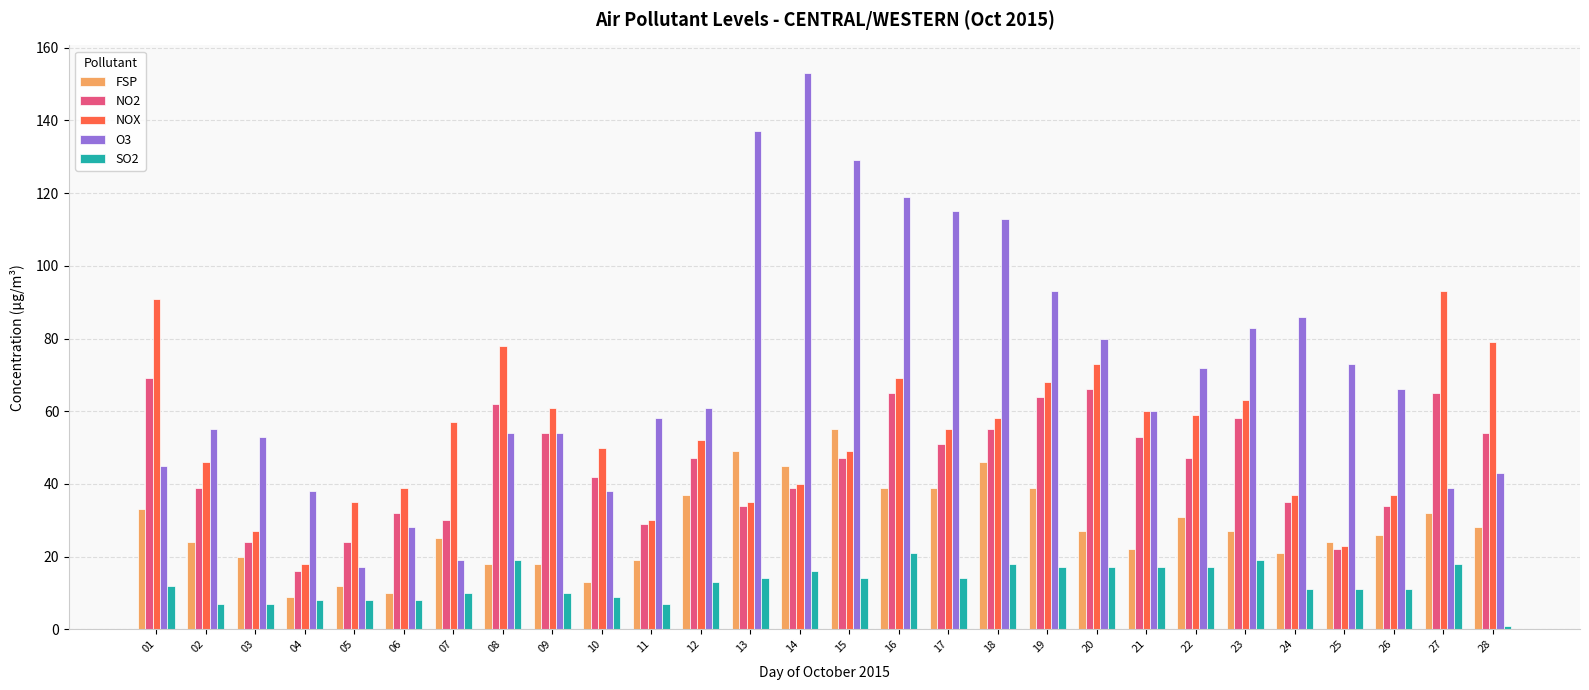

What is the difference between the second highest and second lowest values in the FSP series?

39